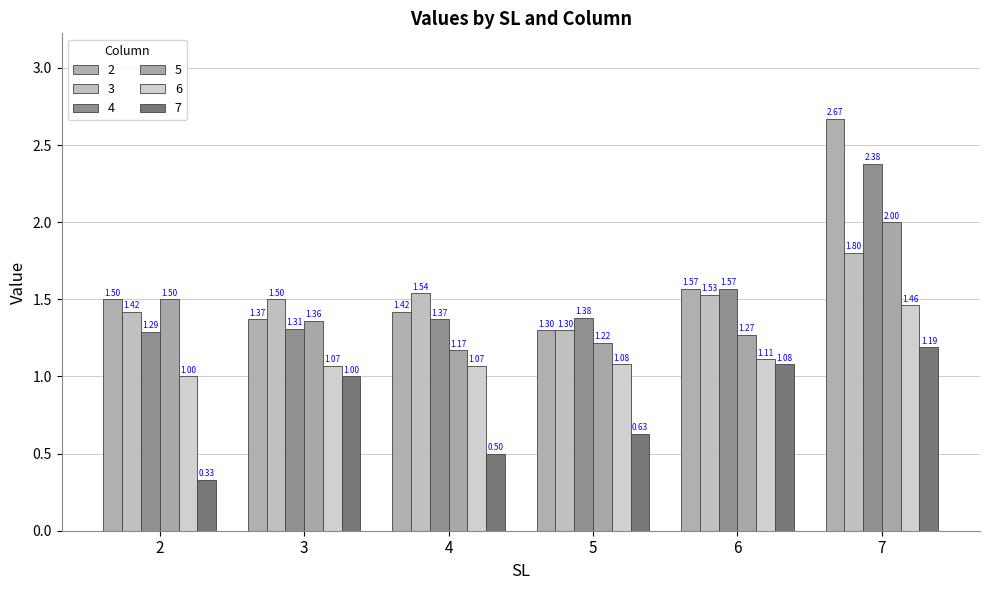

At which label does 2 reach its minimum?

5